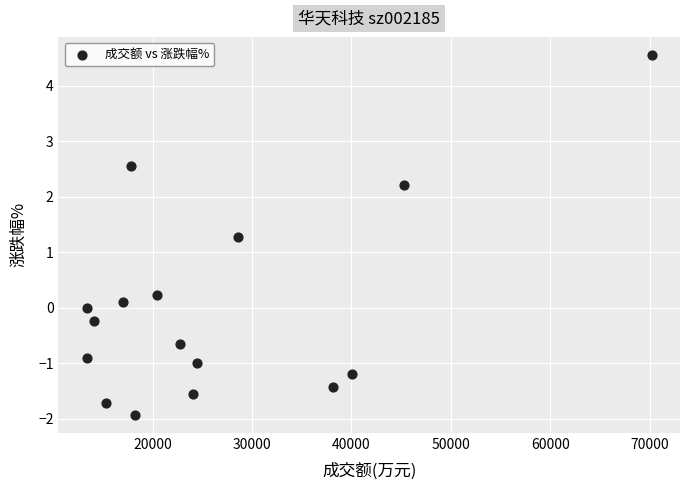

What is the range of Y values (max minus min)?

6.5